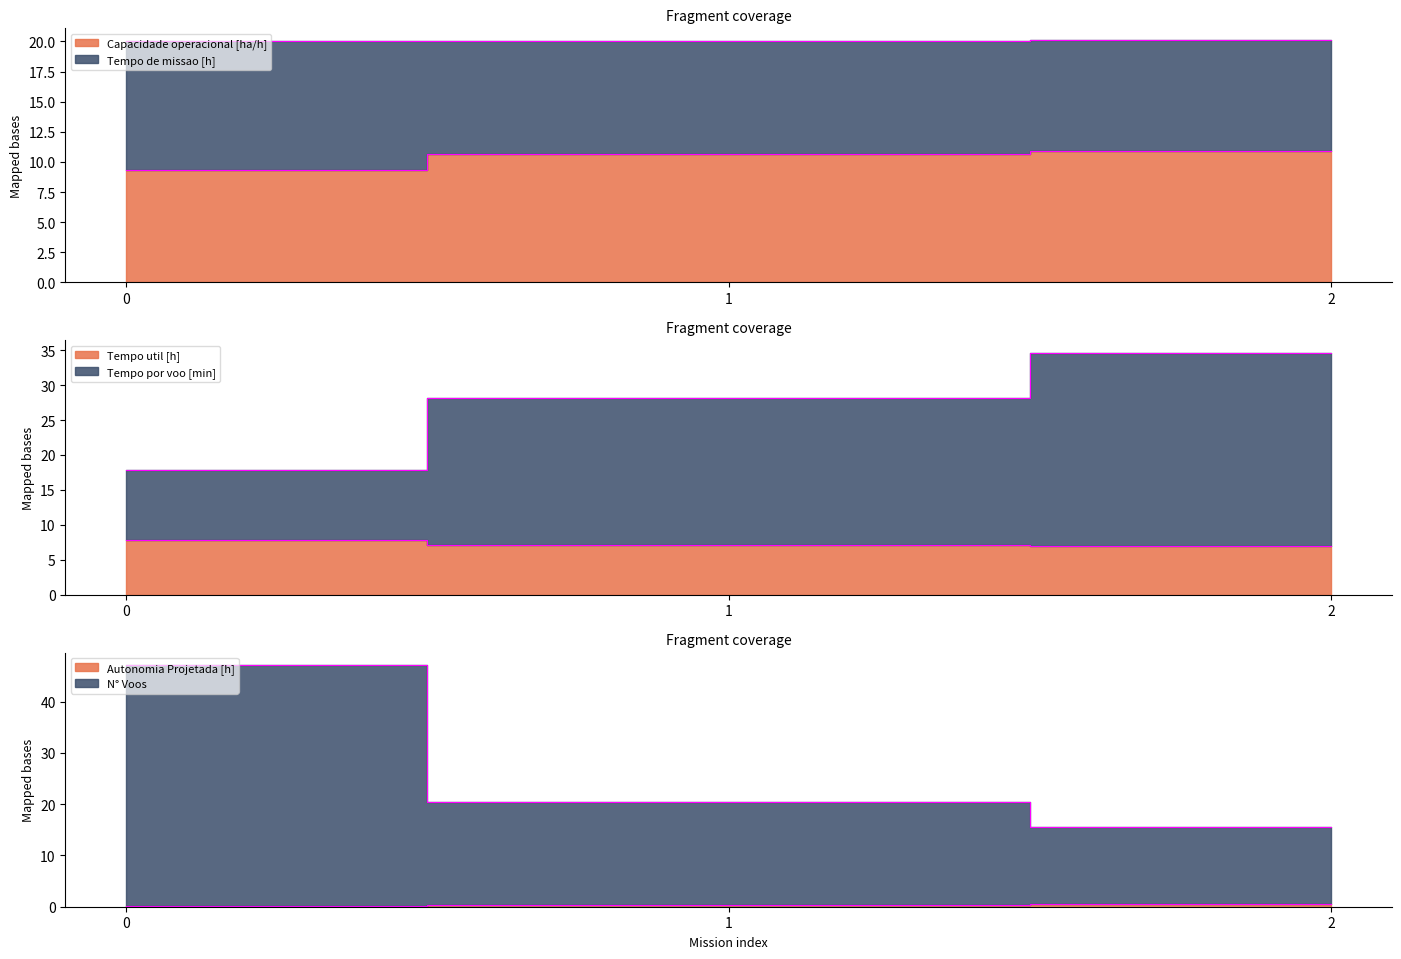

What is the average value of the Autonomia Projetada [h] series?

0.4